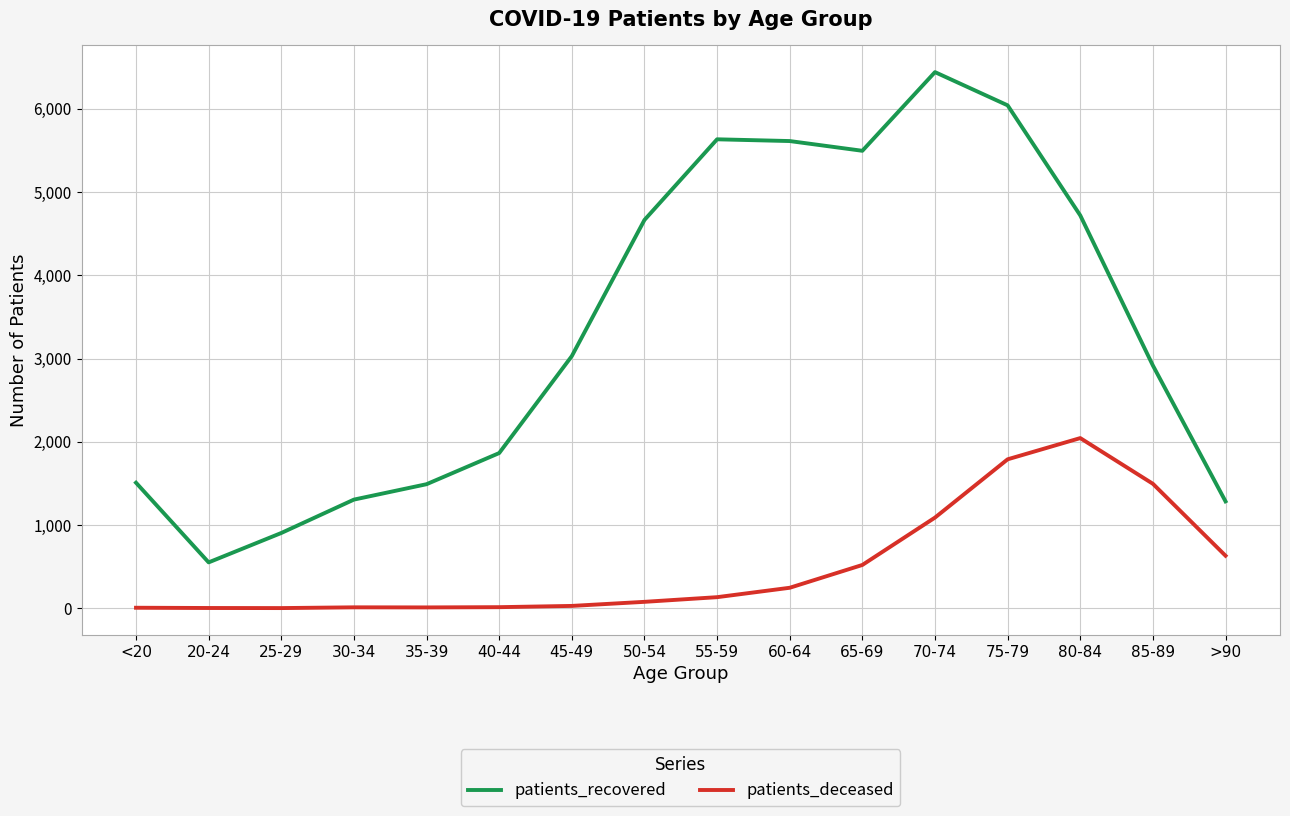

What is the difference between the second highest and second lowest values in the patients_deceased series?

1786